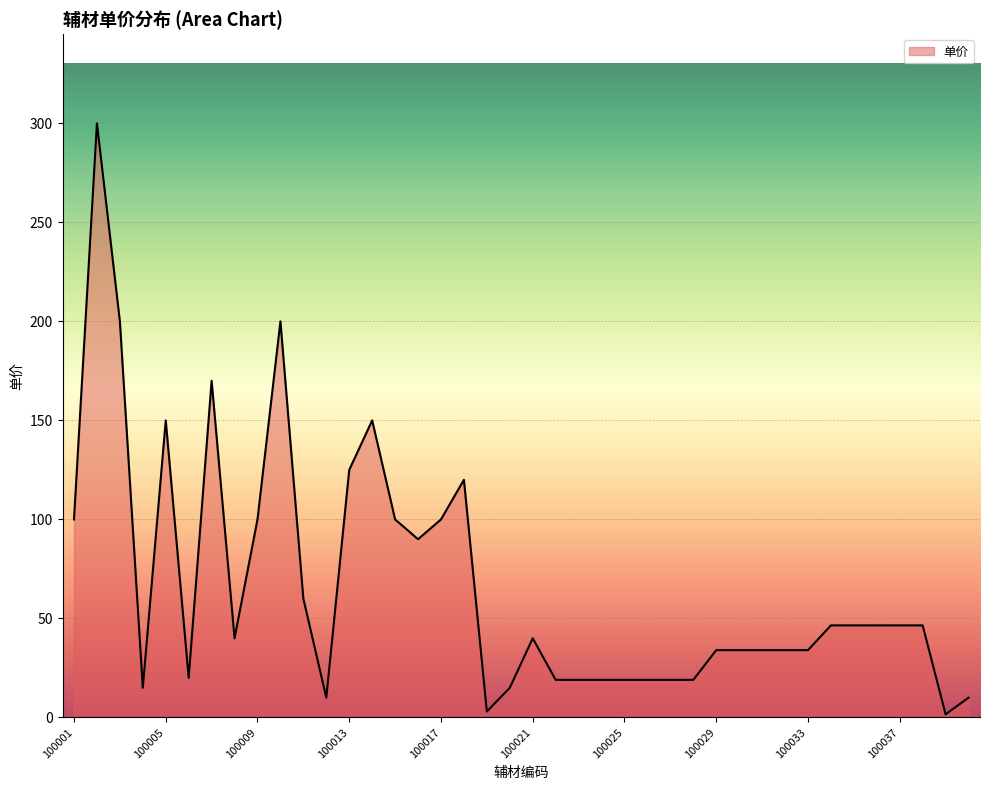

What is the maximum value shown in the chart?

300.0